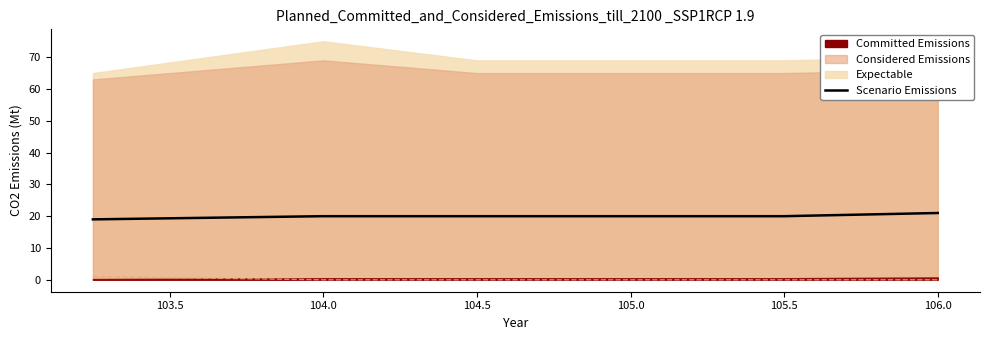

What is the value of the 4th point from the left?

20